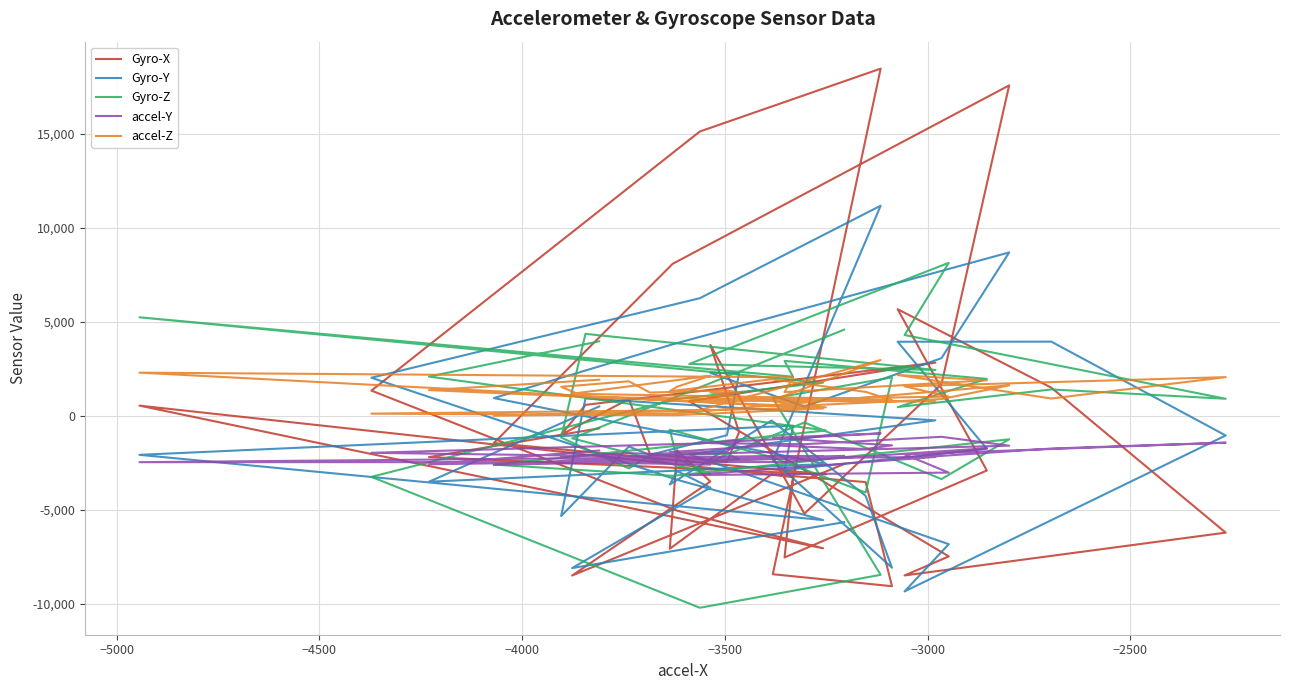

What is the maximum value for accel-Y?

-940